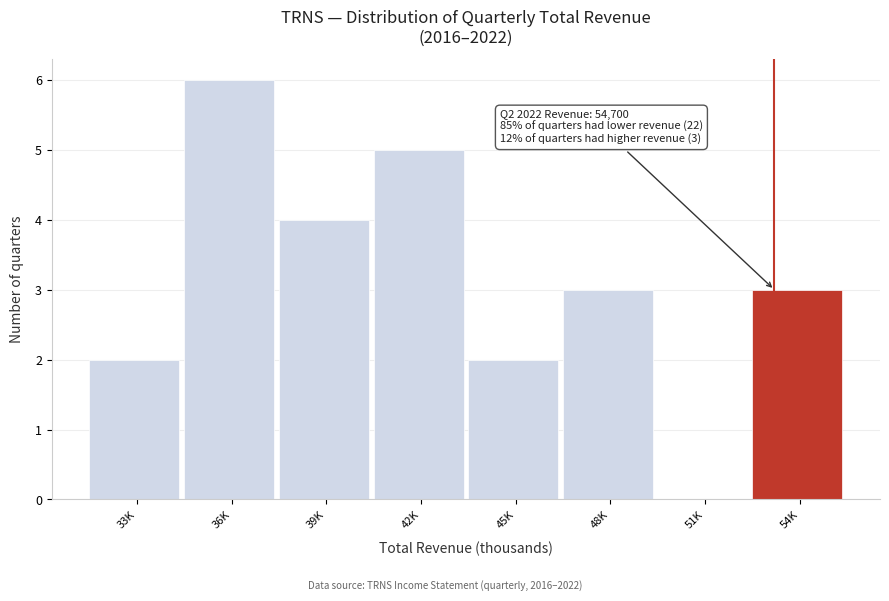

Reading right to left, what are all the values shown in this chart?

54K=3	51K=0	48K=3	45K=2	42K=5	39K=4	36K=6	33K=2